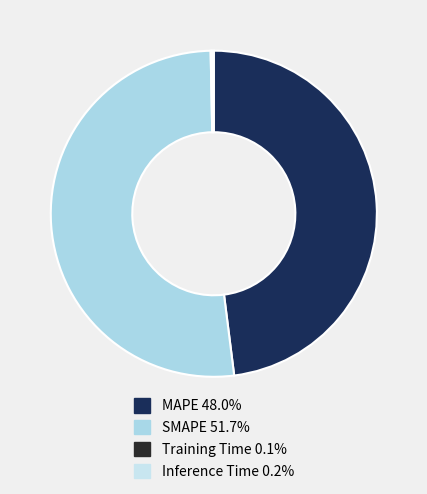

Do Training Time and SMAPE together represent more than half of the pie?

Yes